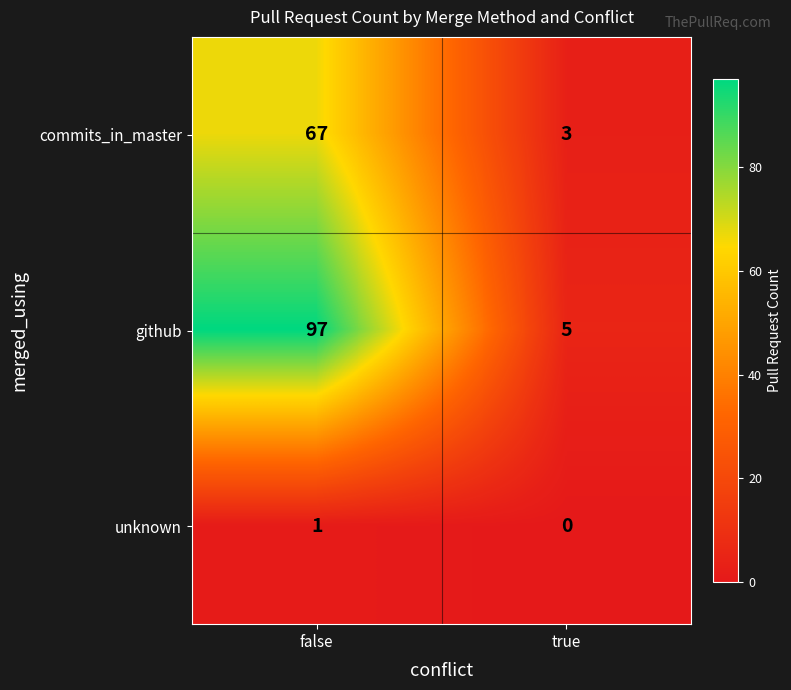

Which series has the largest total across all categories?

github